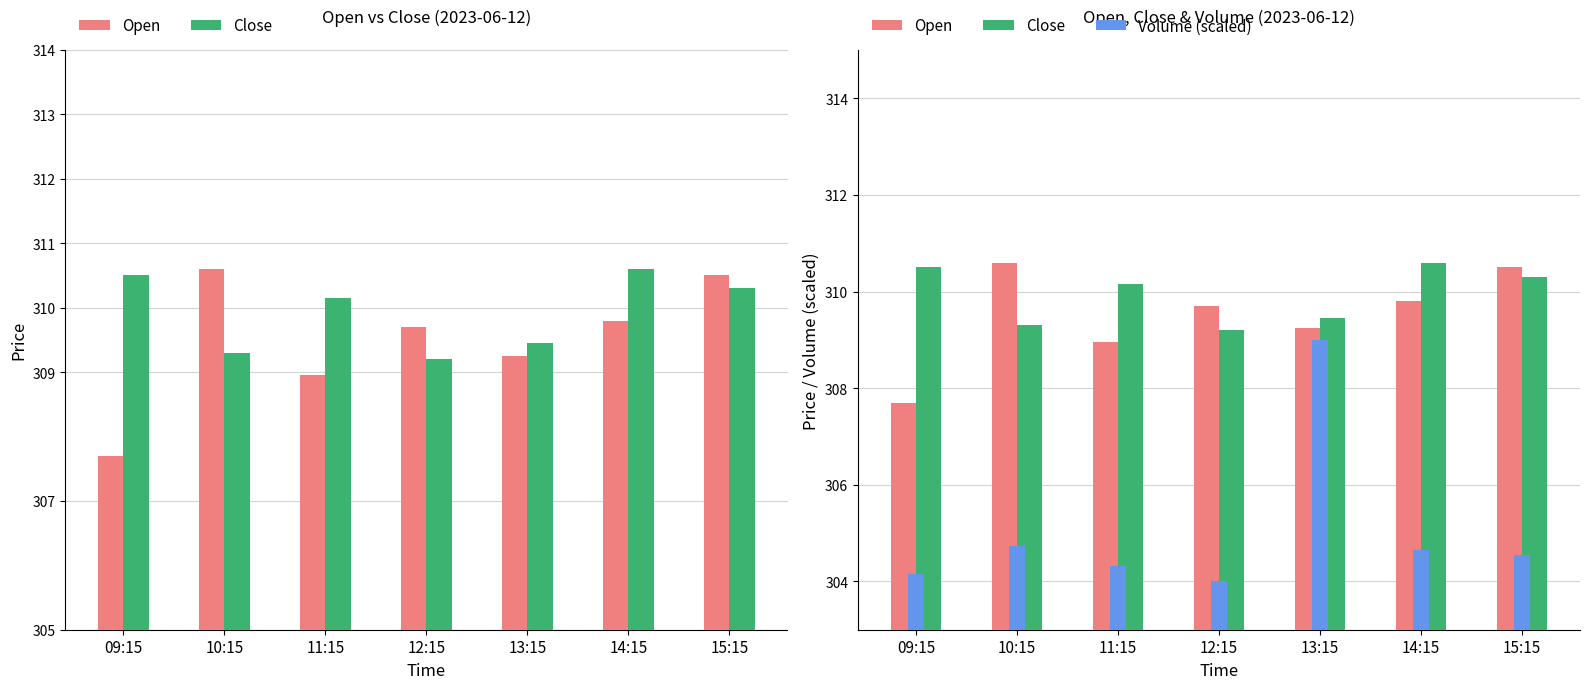

Where is Volume (scaled) nearest to the value 306?

10:15